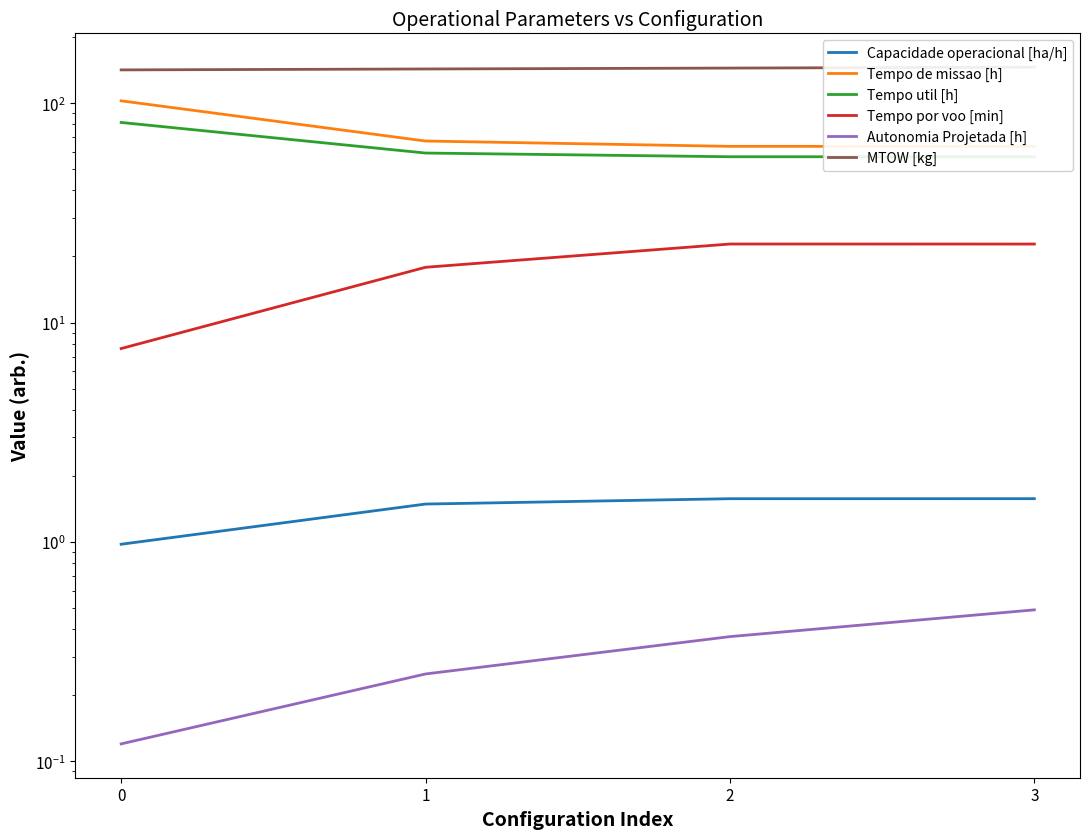

What is the minimum value shown in the chart?

0.1